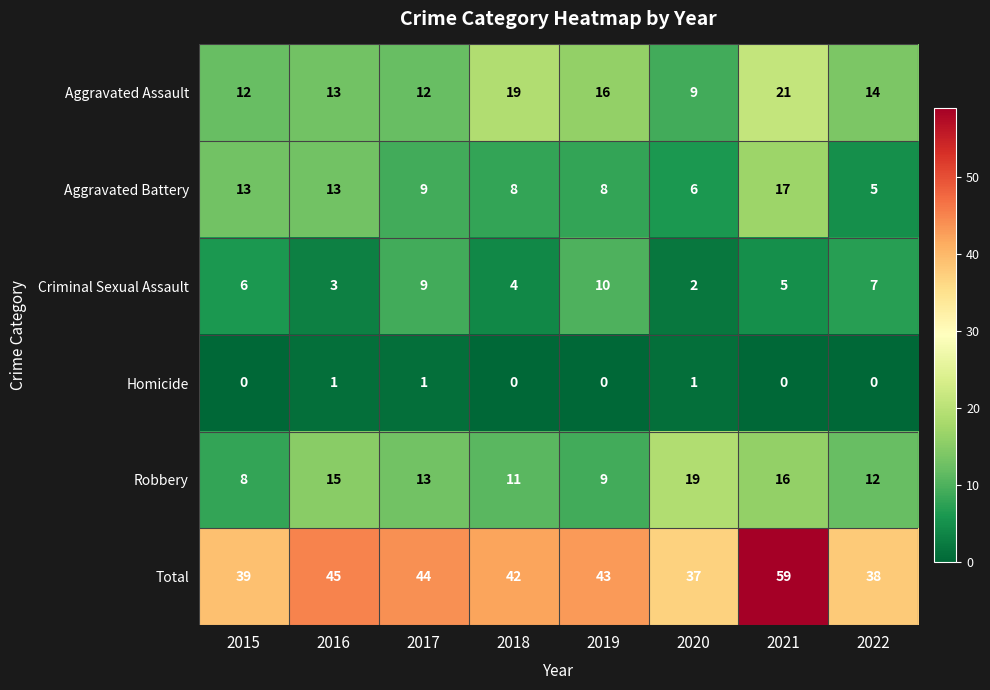

What is the spread (max minus min) of values at 2015?

39